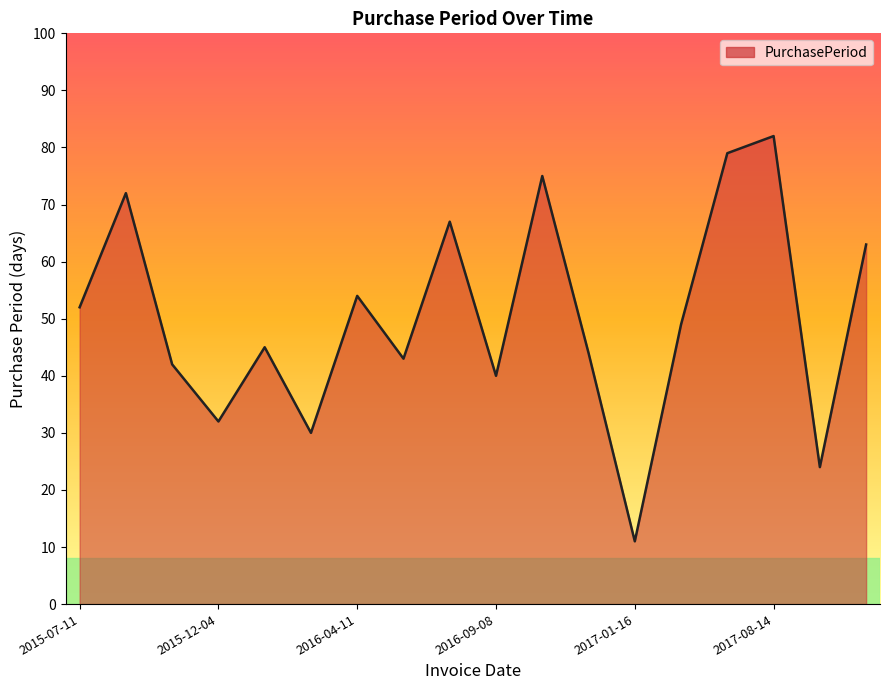

What is the smallest value displayed?

11